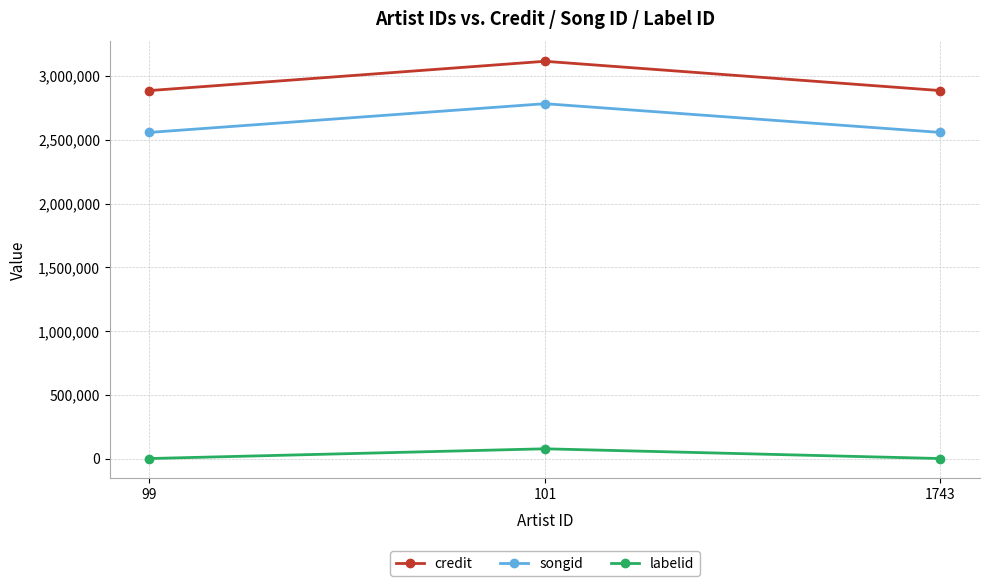

What is the sum of all labelid values?

78630